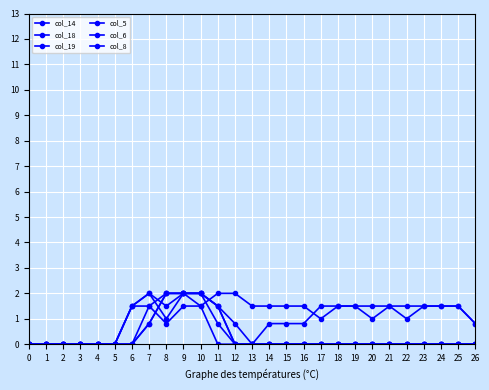

Rank the series by their maximum value, from highest to lowest.

col_14, col_18, col_19, col_5, col_6, col_8